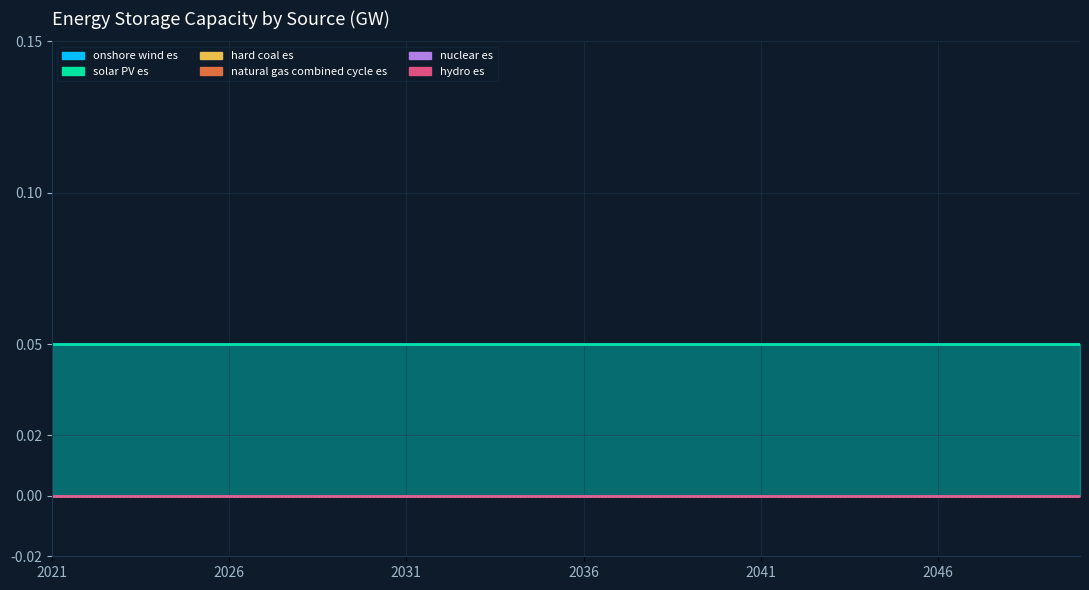

True or false: hydro es has more than 1 points higher than both neighbors.

False